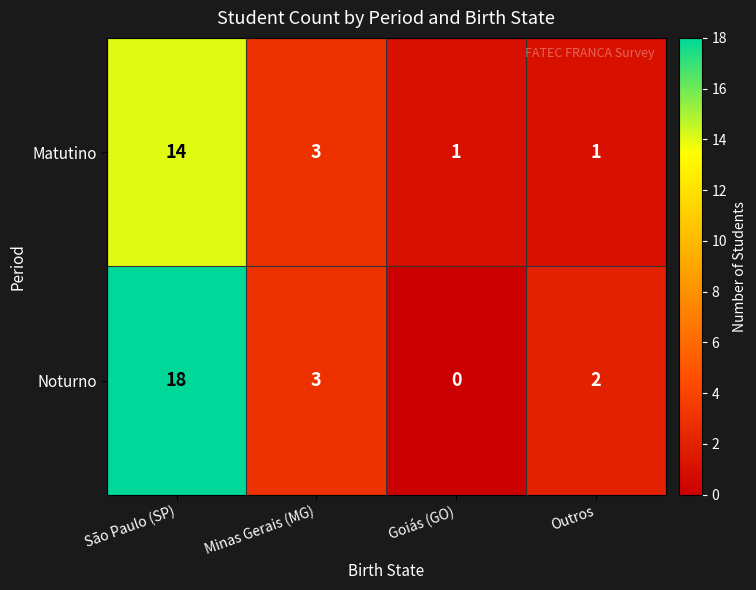

Which category has the lowest value across all series?

Goiás (GO)